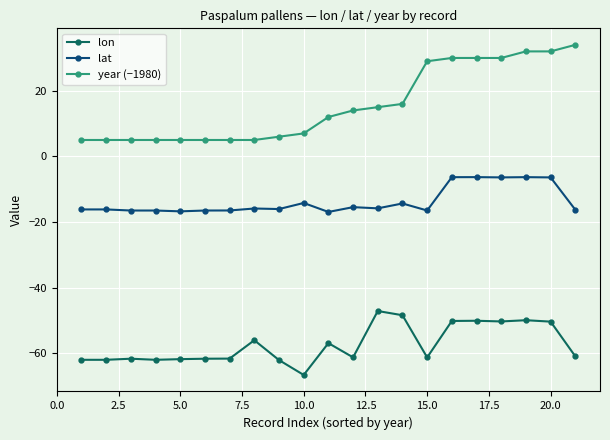

What are all the series names shown in the legend?

lon, lat, year (−1980)